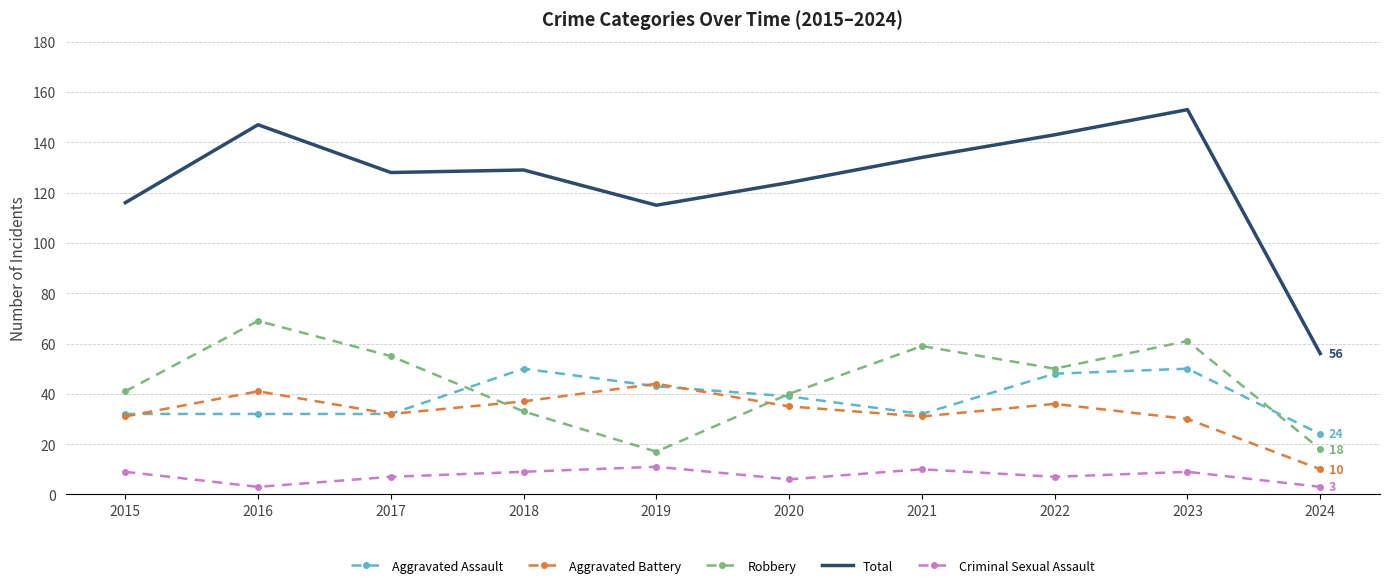

Read the Total value at 2018, to the nearest 5.

130